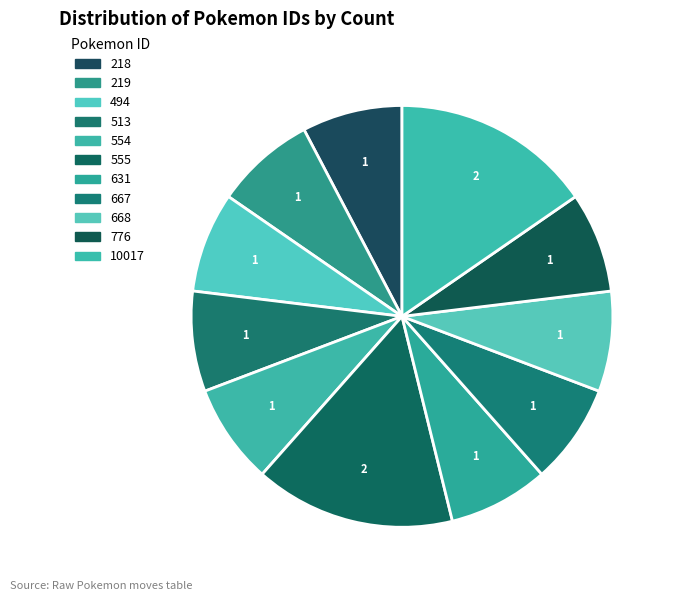

How many slices are in this pie chart?

11